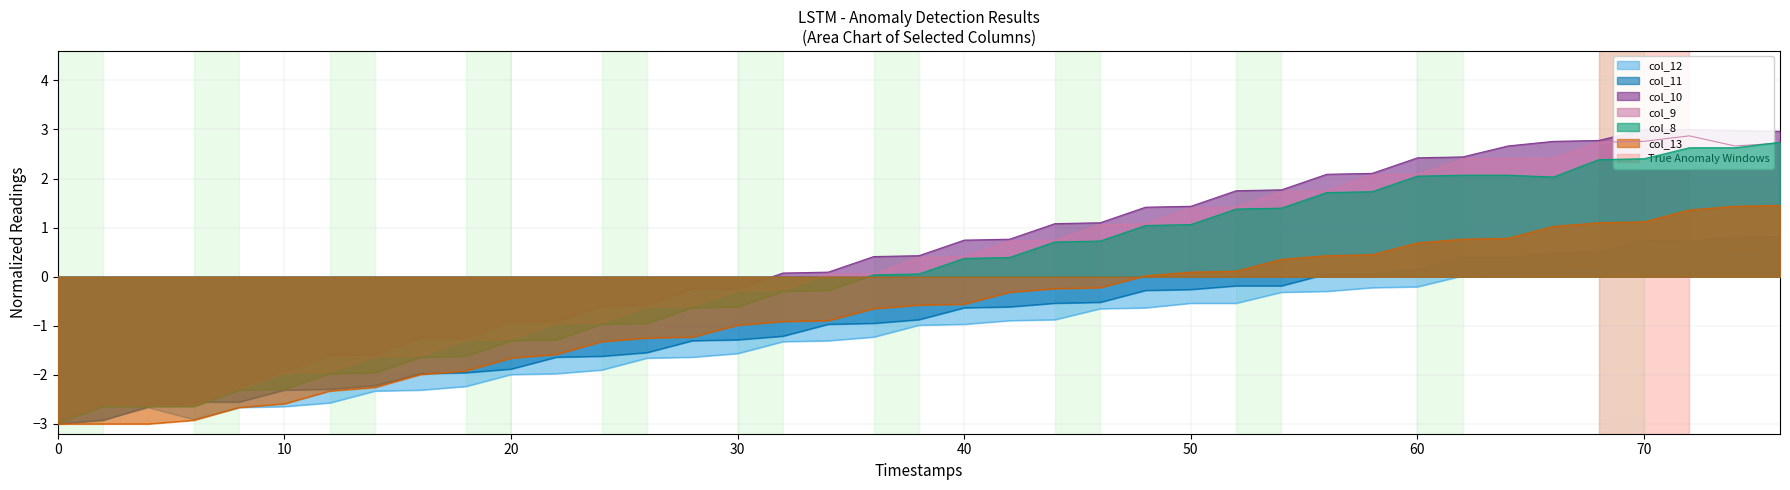

List the labels in order of col_10 value, largest first.

70, 72, 74, 76, 68, 66, 64, 62, 60, 58, 56, 54, 52, 50, 48, 46, 44, 42, 40, 38, 36, 34, 32, 28, 30, 26, 24, 20, 22, 16, 18, 14, 12, 10, 8, 2, 4, 6, 0